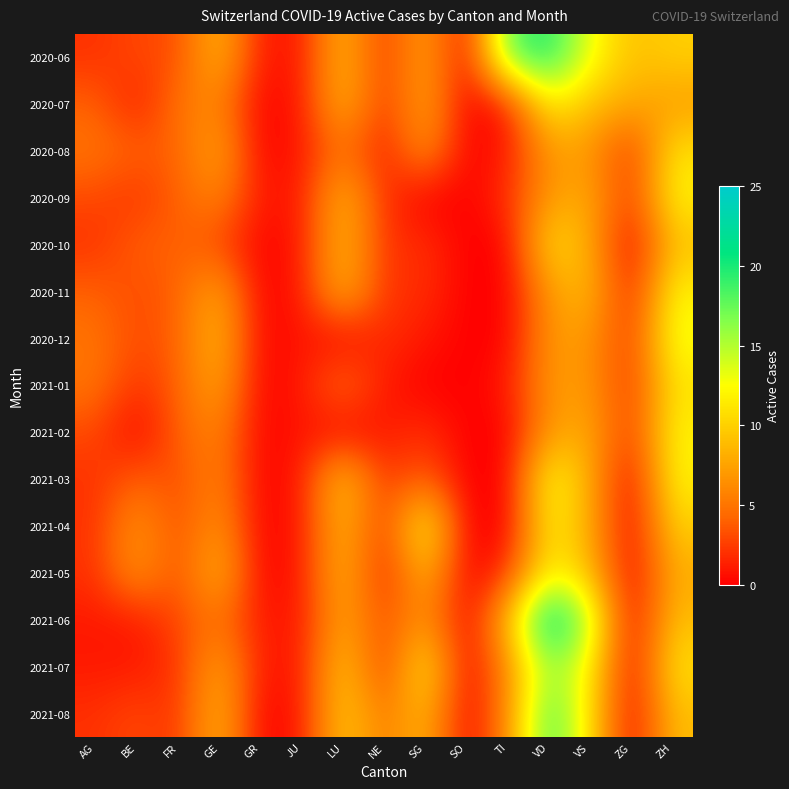

Which series has the largest total across all categories?

2020-06